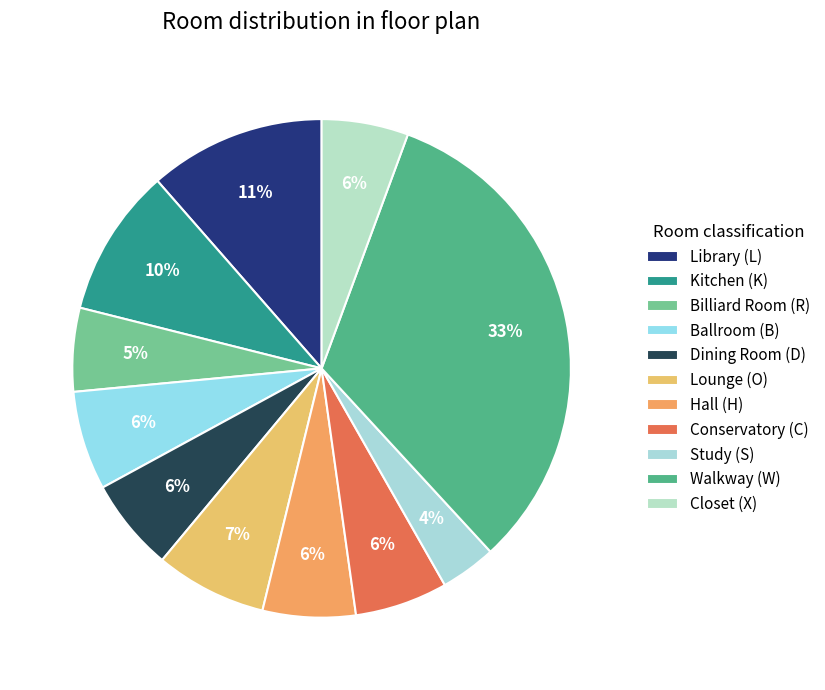

What percentage is NOT represented by Library (L)?

88.6%